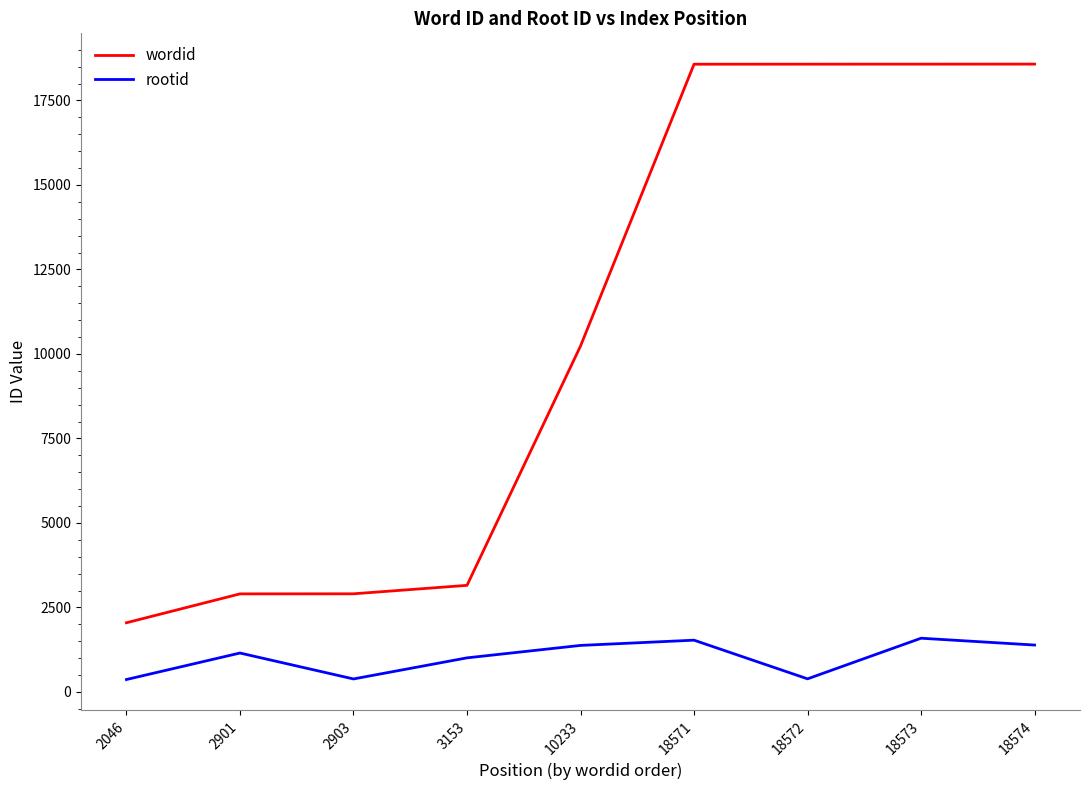

Which category has the lowest value in the wordid series?

2046